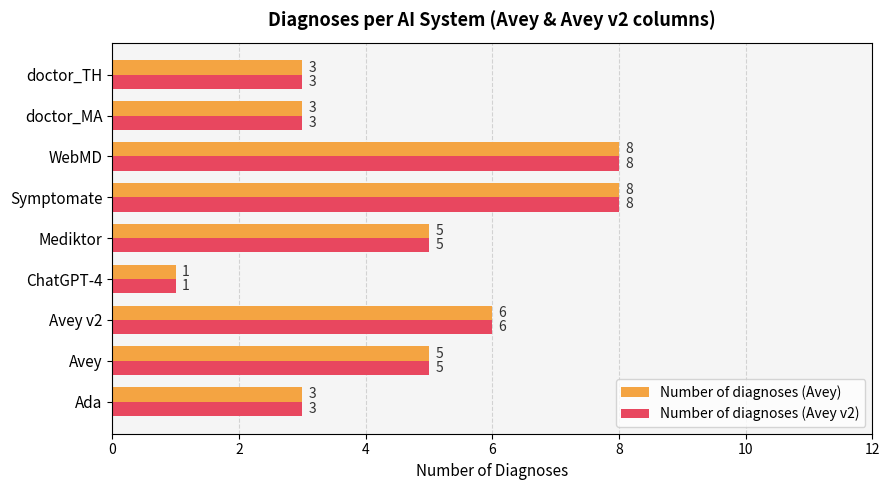

Is it true that Number of diagnoses (Avey) equals 4 at doctor_TH?

False